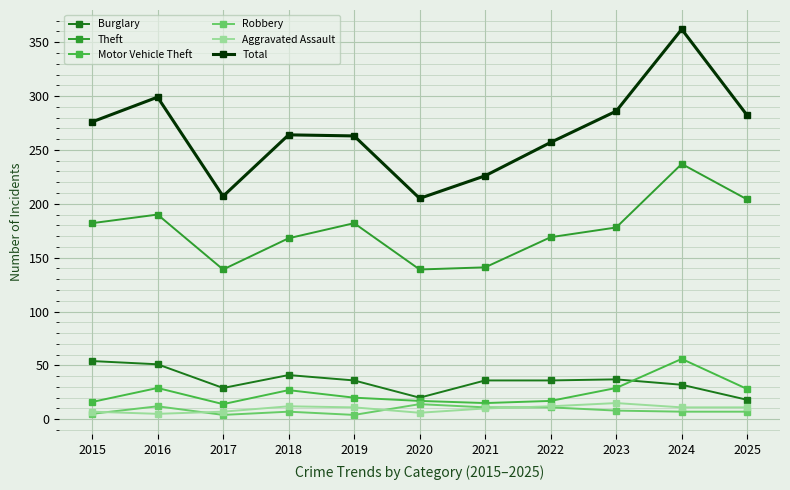

What is the lowest value of the Total series?

205